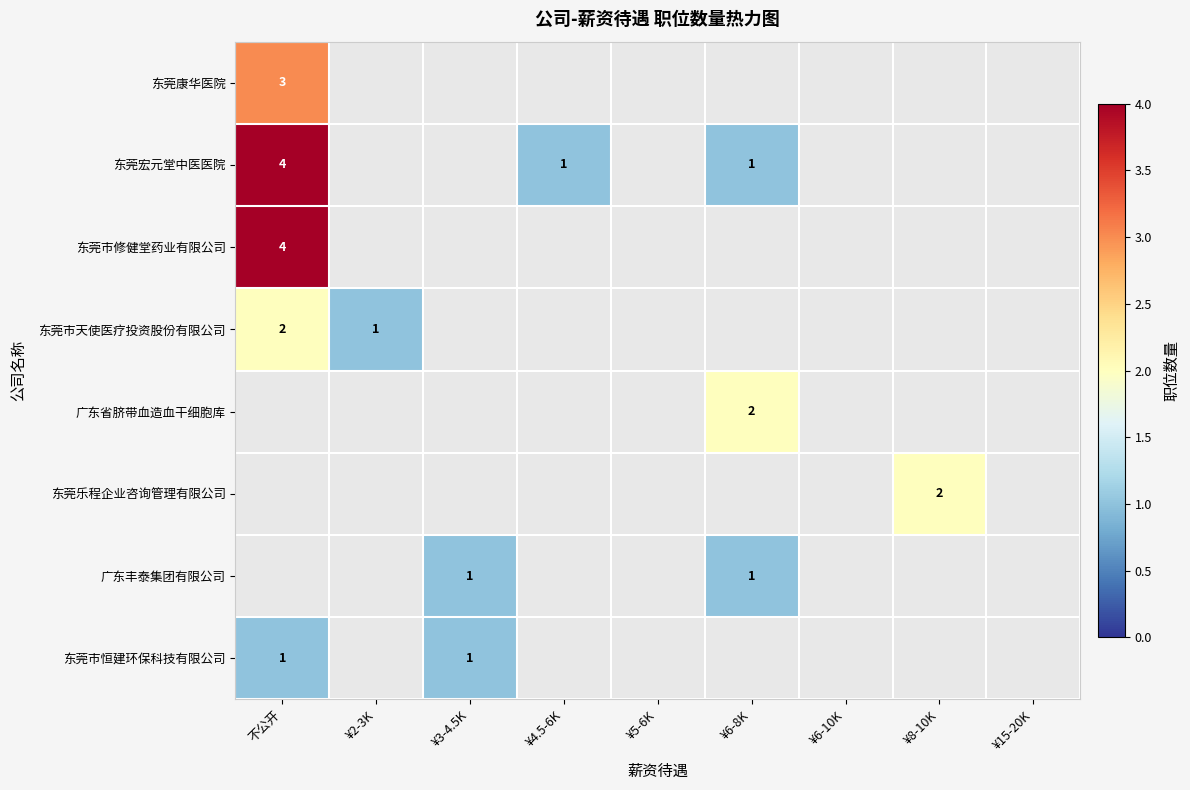

Count the number of data series in this chart.

8